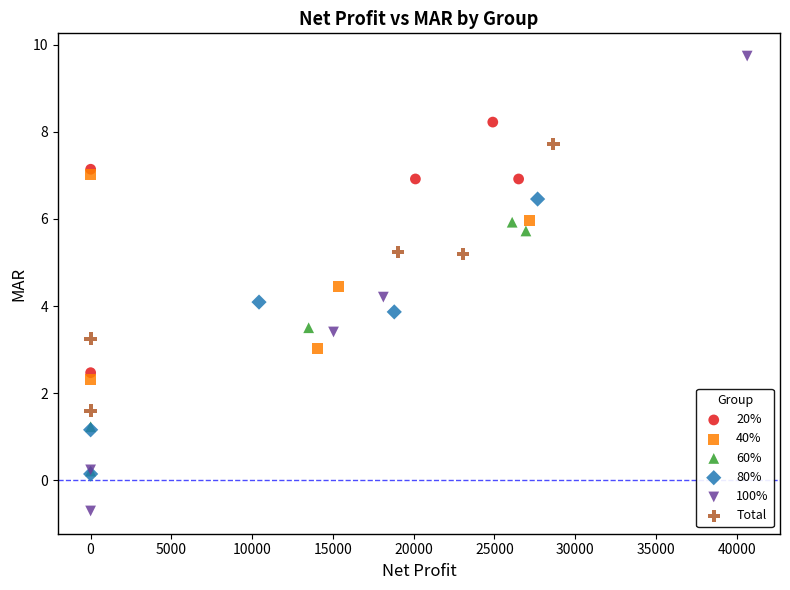

Which series has the widest spread of Y values?

100%